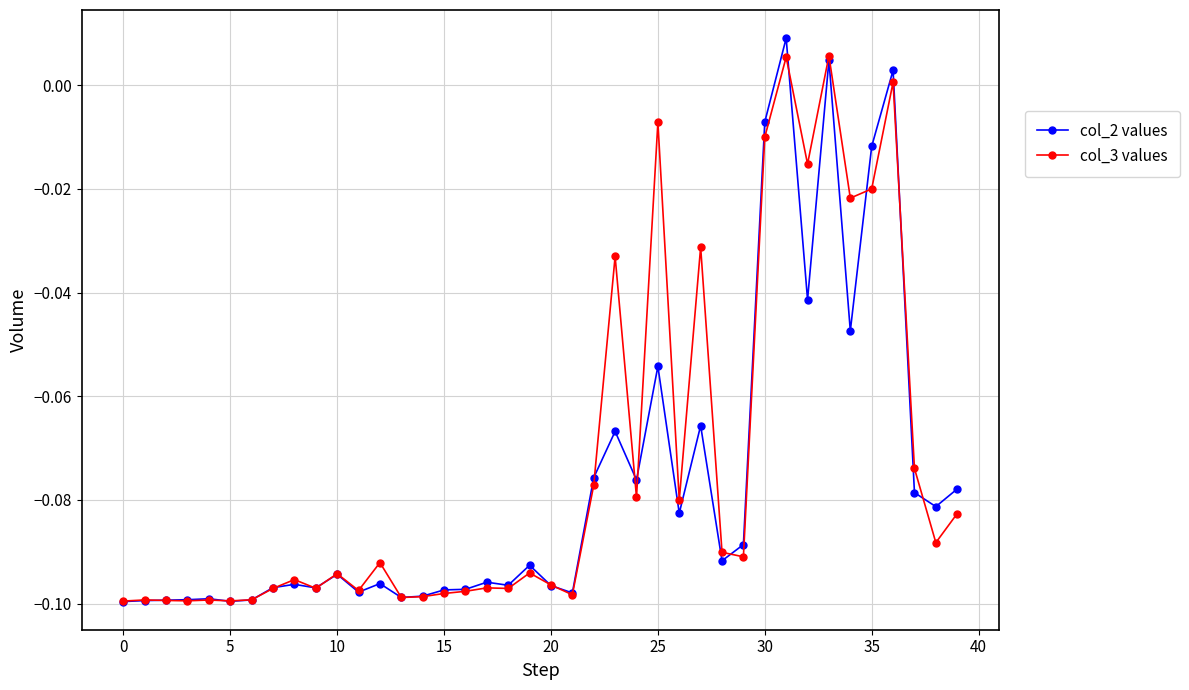

What are all the series names shown in the legend?

col_2 values, col_3 values